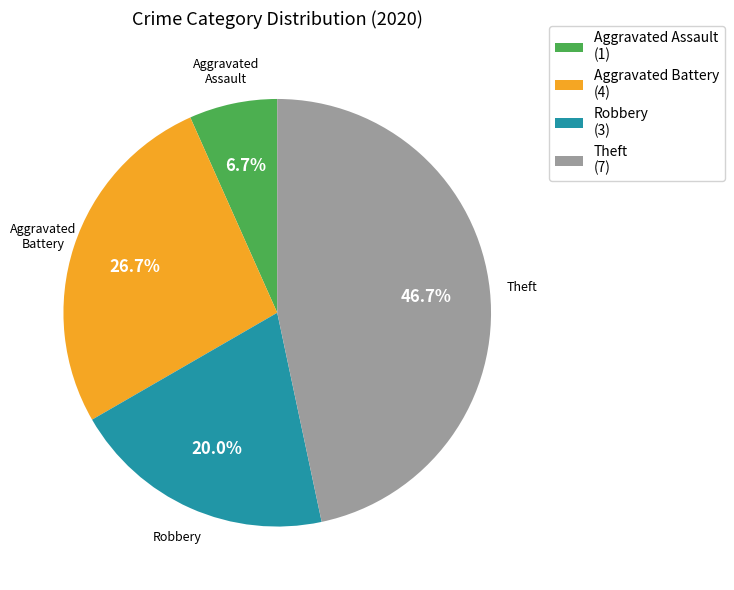

What portion of the pie excludes Theft?

53.3%